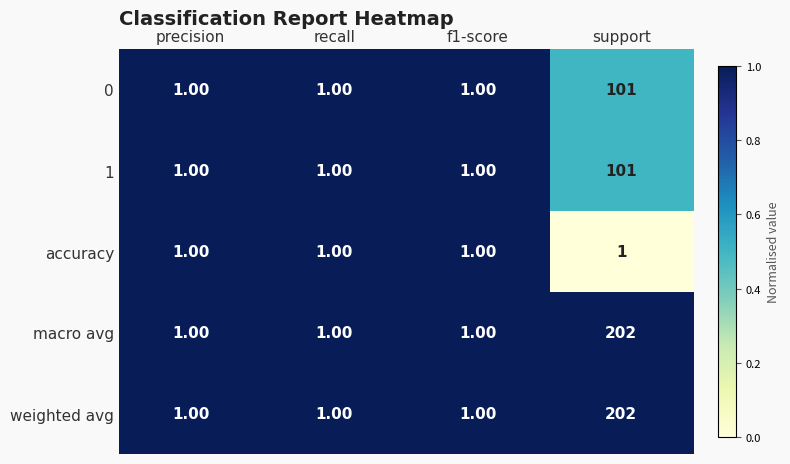

What is the total value across all series at support?

607